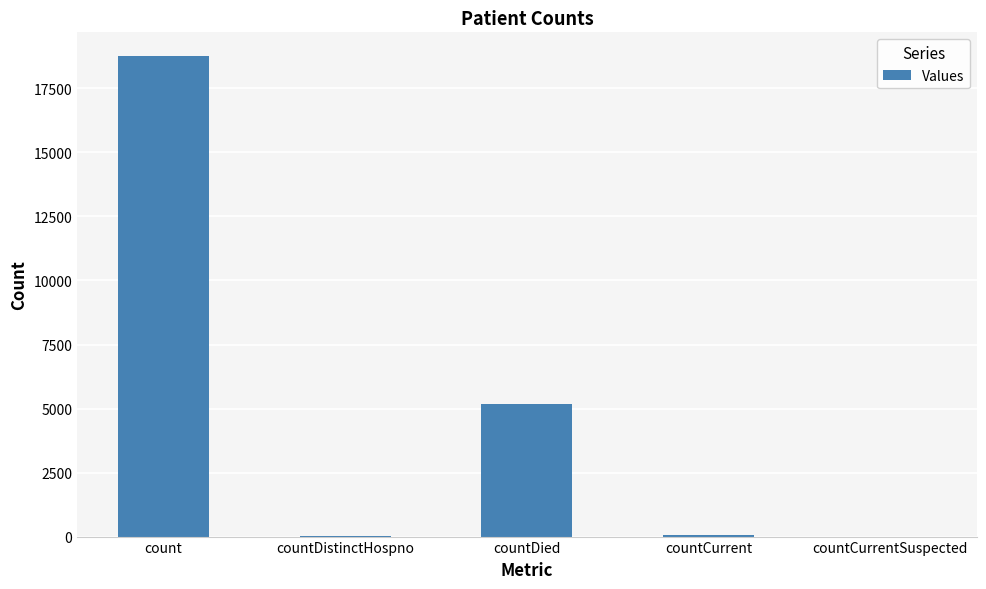

True or false: the data shows 28731 at count.

False